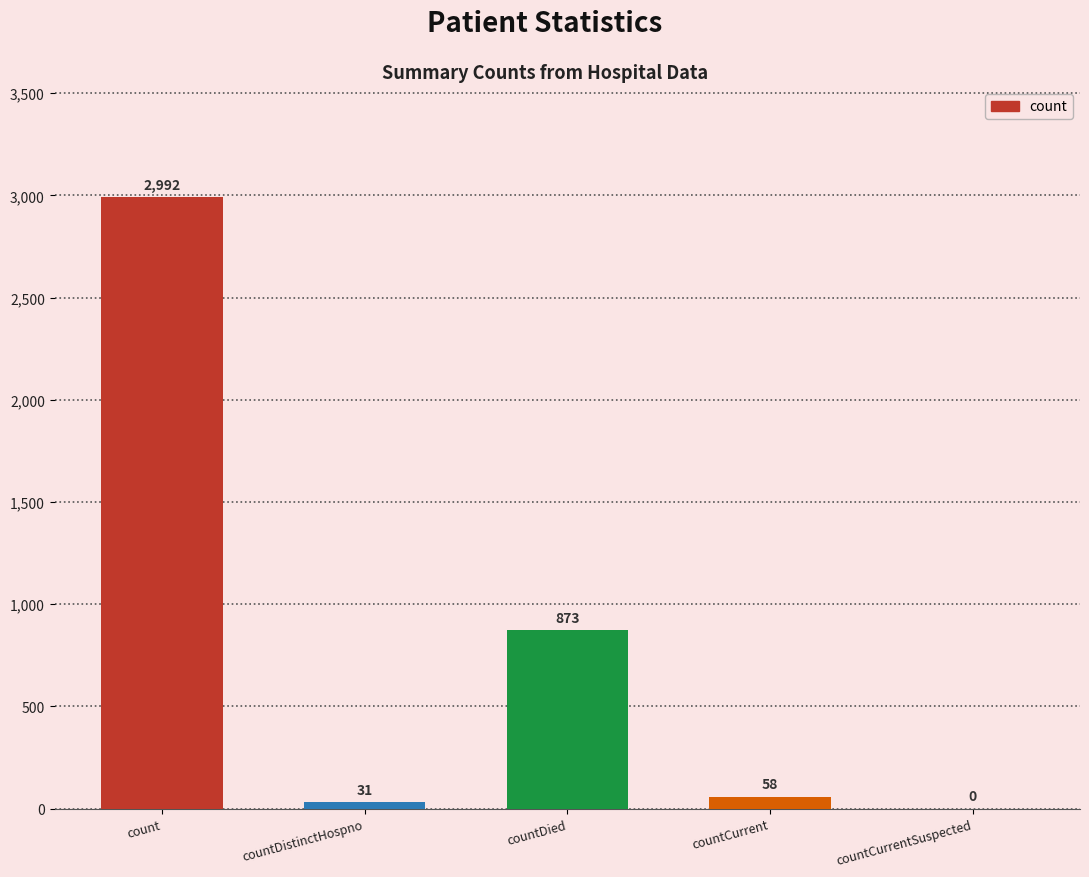

Is it true that the value at countDied is 374?

False